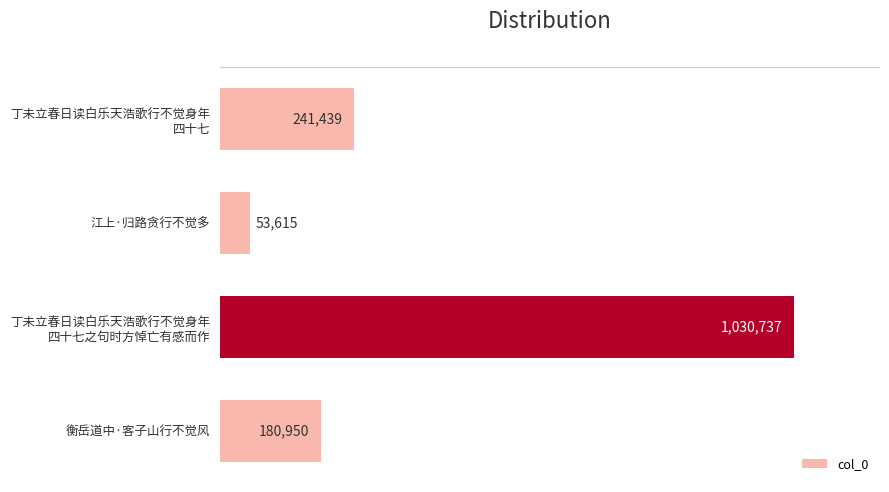

Reading bottom to top, extract all data points from this chart.

180950	1030737	53615	241439